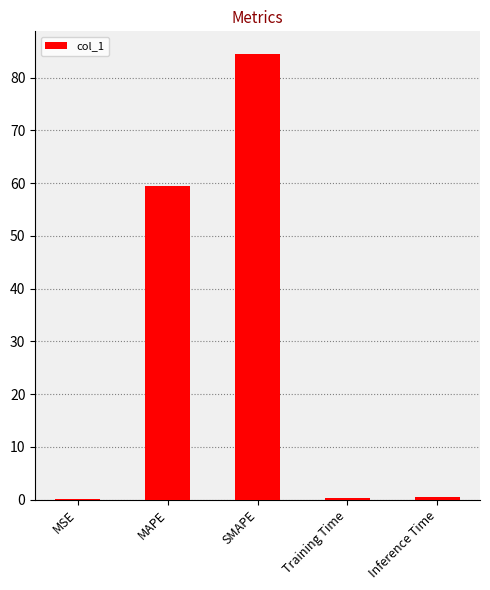

Where is the data nearest to the value 42?

MAPE